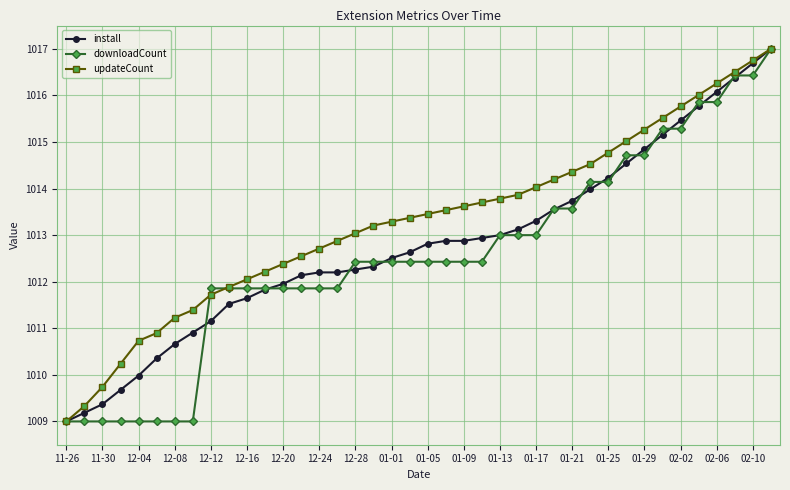

What is the difference between the second highest and second lowest values in the install series?

7.5